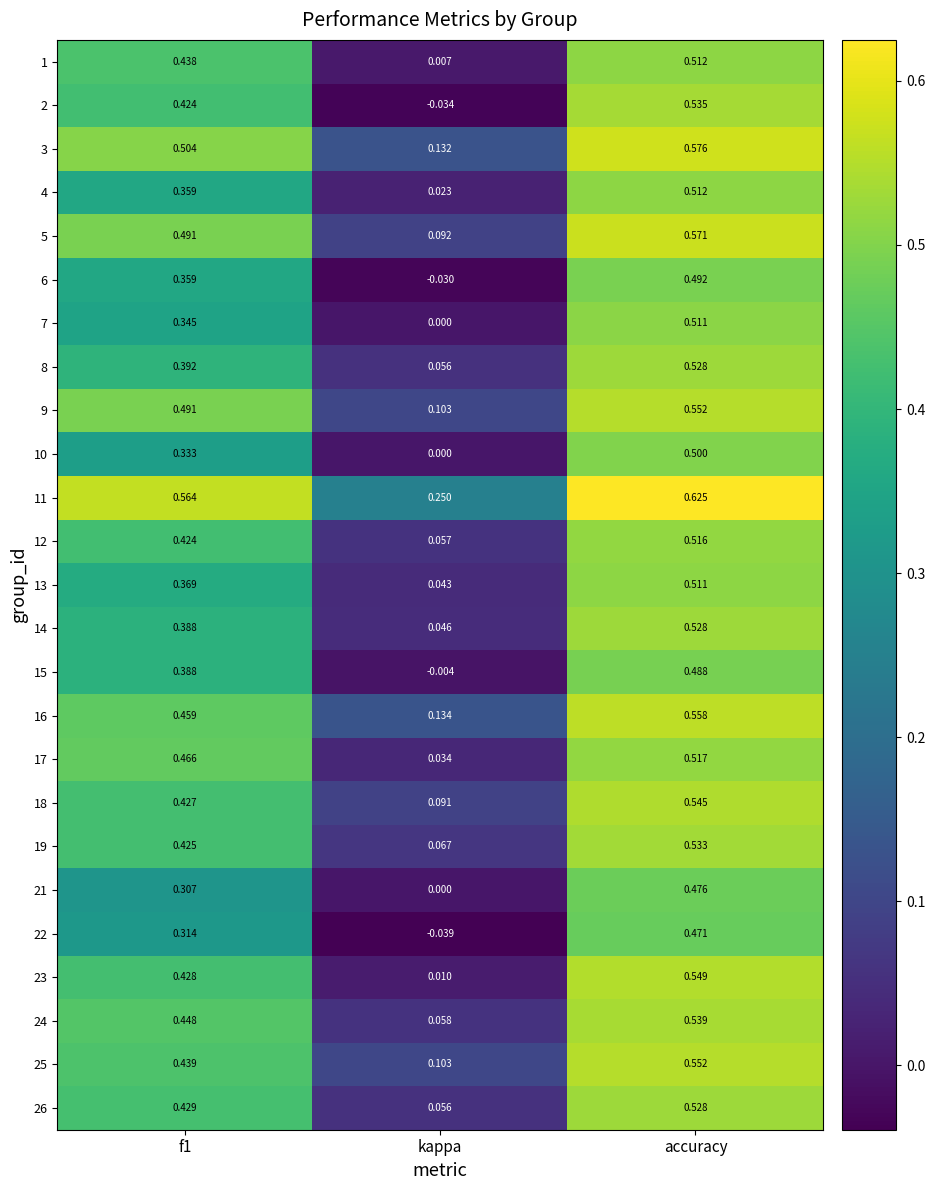

Which category has the lowest value in the 26 series?

kappa